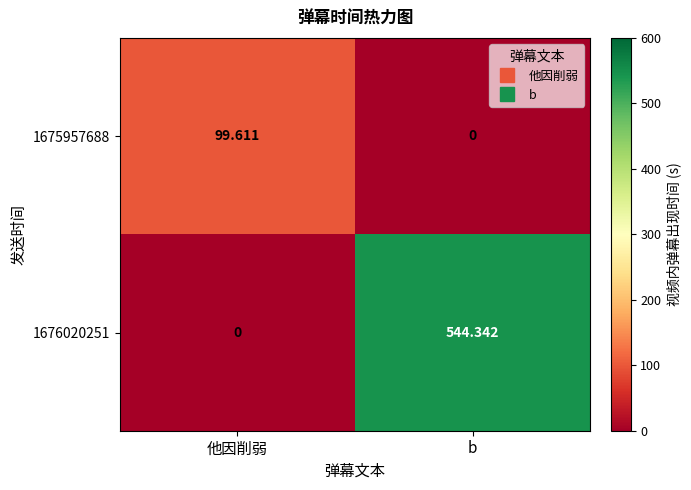

How many data points does each series have?

2